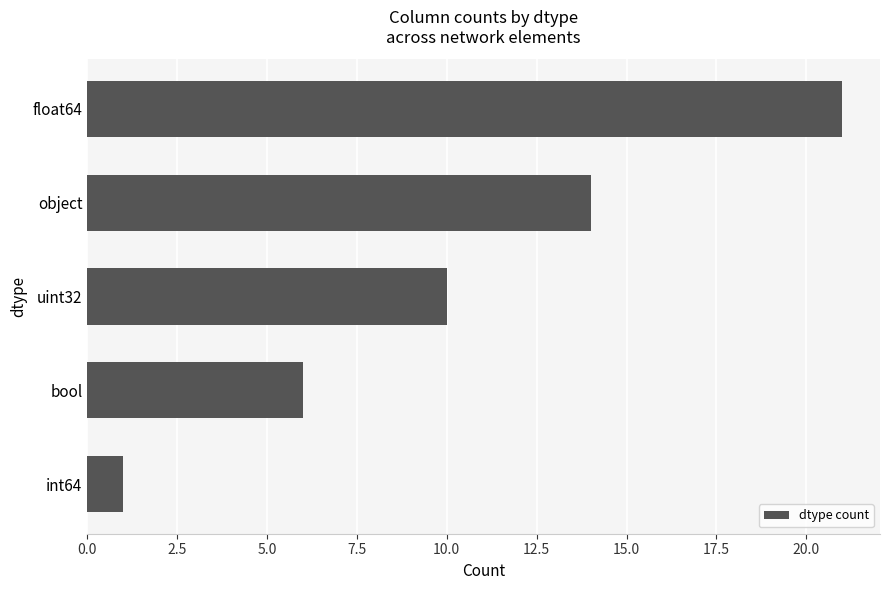

What is the smallest value displayed?

1